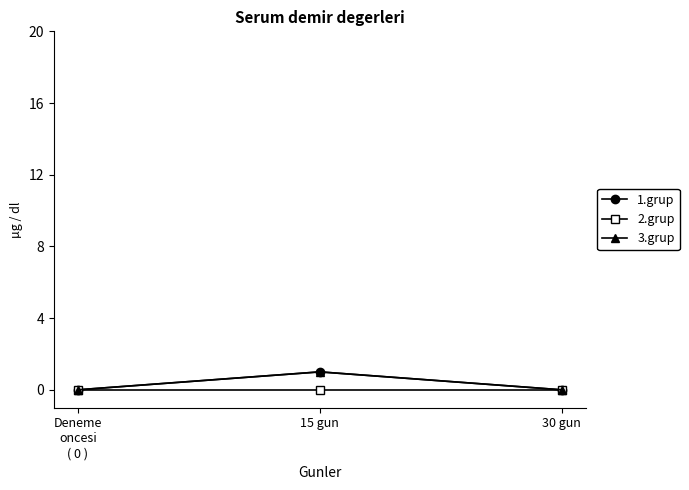

Reading right to left, list all the values displayed in this chart.

1.grup: 30 gun=0	15 gun=1	Deneme
oncesi
( 0 )=0
2.grup: 30 gun=0	15 gun=0	Deneme
oncesi
( 0 )=0
3.grup: 30 gun=0	15 gun=1	Deneme
oncesi
( 0 )=0